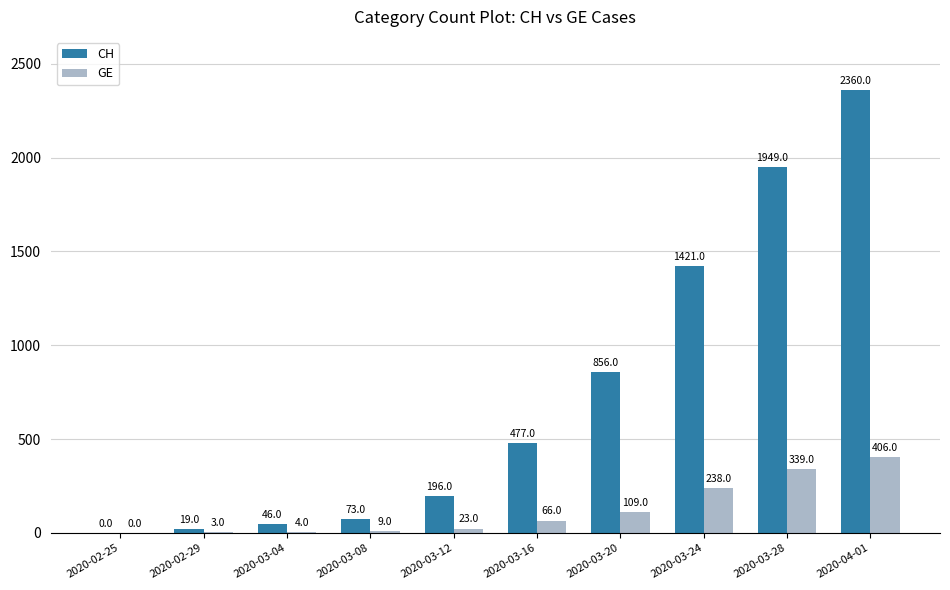

What are all the series names shown in the legend?

CH, GE